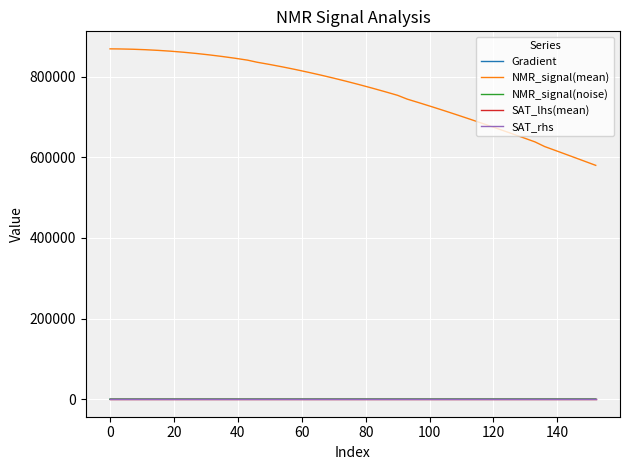

Which series has the widest spread of values?

NMR_signal(mean)